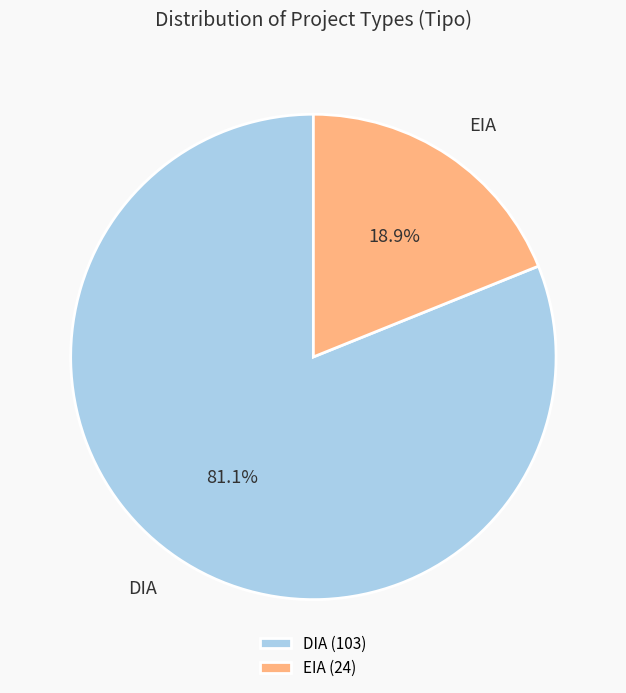

True or false: EIA accounts for 19% of the total.

True